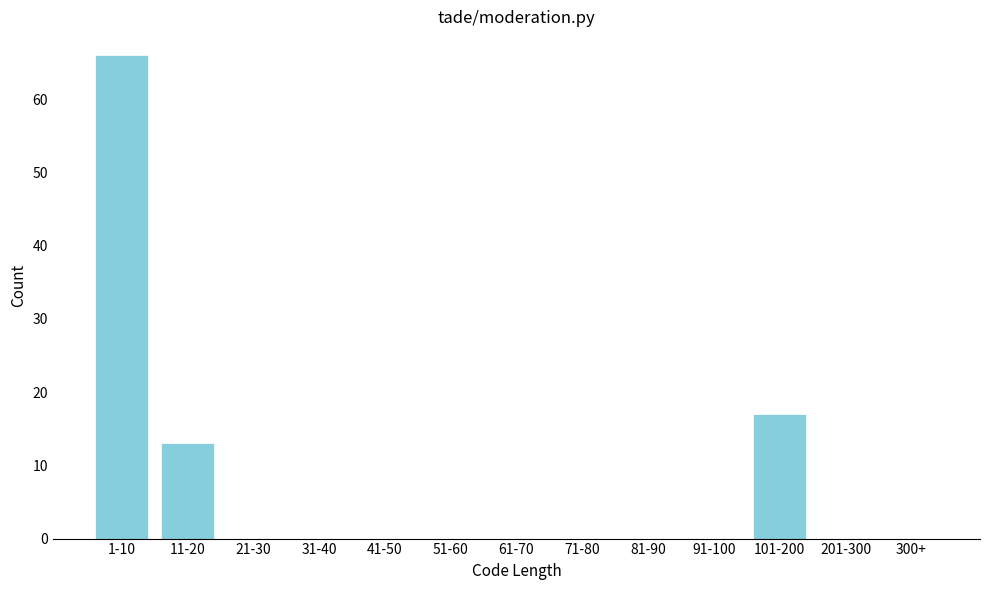

Reading left to right, what are all the values shown in this chart?

1-10=66	11-20=13	21-30=0	31-40=0	41-50=0	51-60=0	61-70=0	71-80=0	81-90=0	91-100=0	101-200=17	201-300=0	300+=0